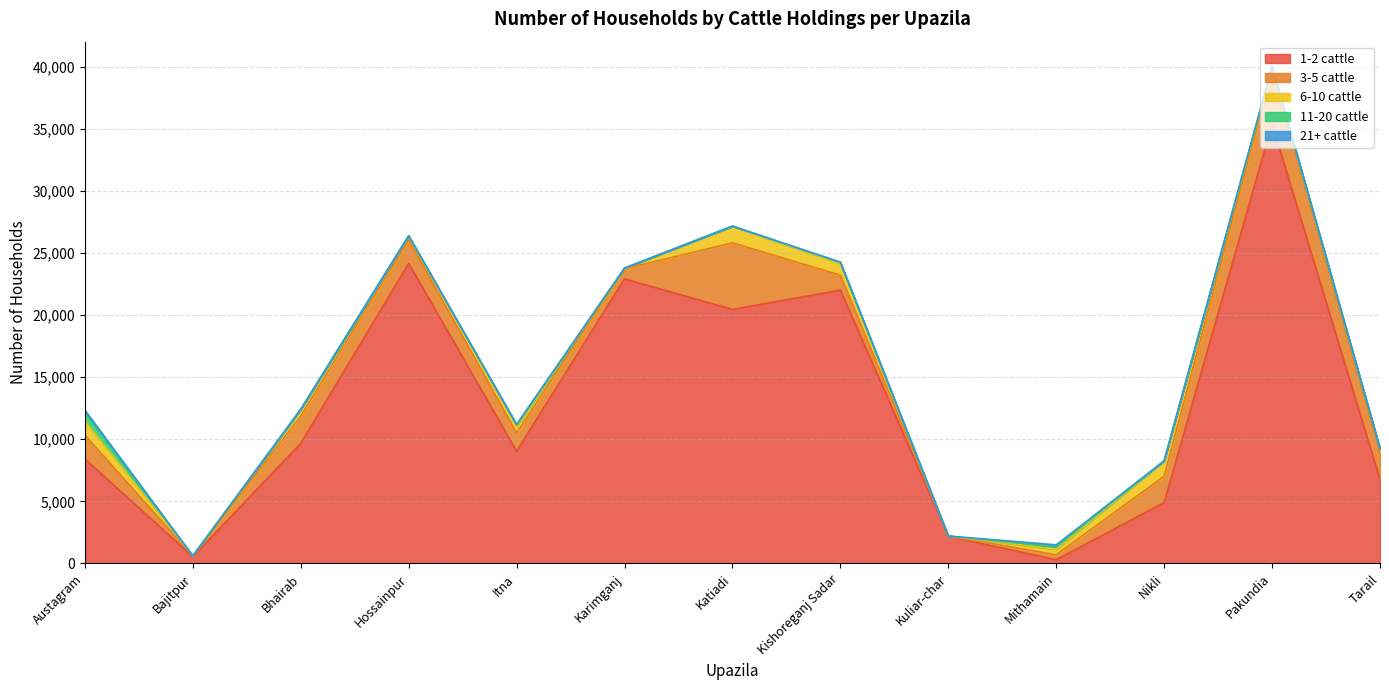

True or false: 6-10 cattle has more than 0 interior local peaks.

True